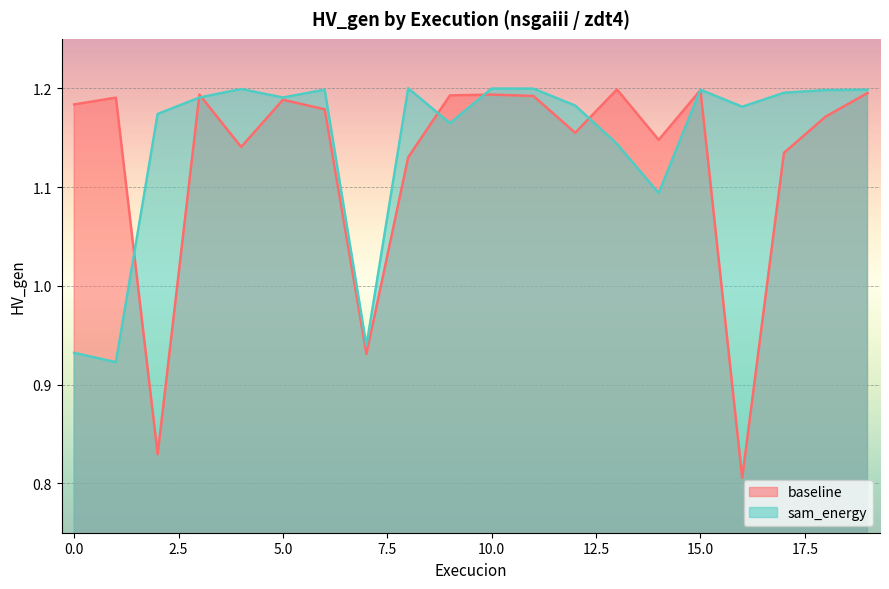

What is the spread (max minus min) of values at 13?

0.1